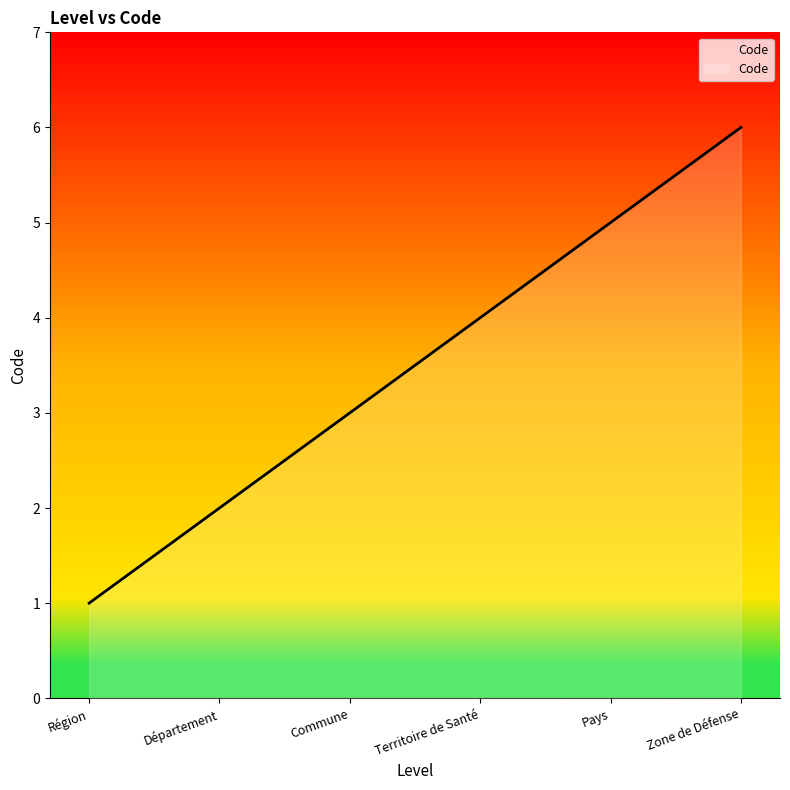

What is the change in value from Commune to Pays?

+2